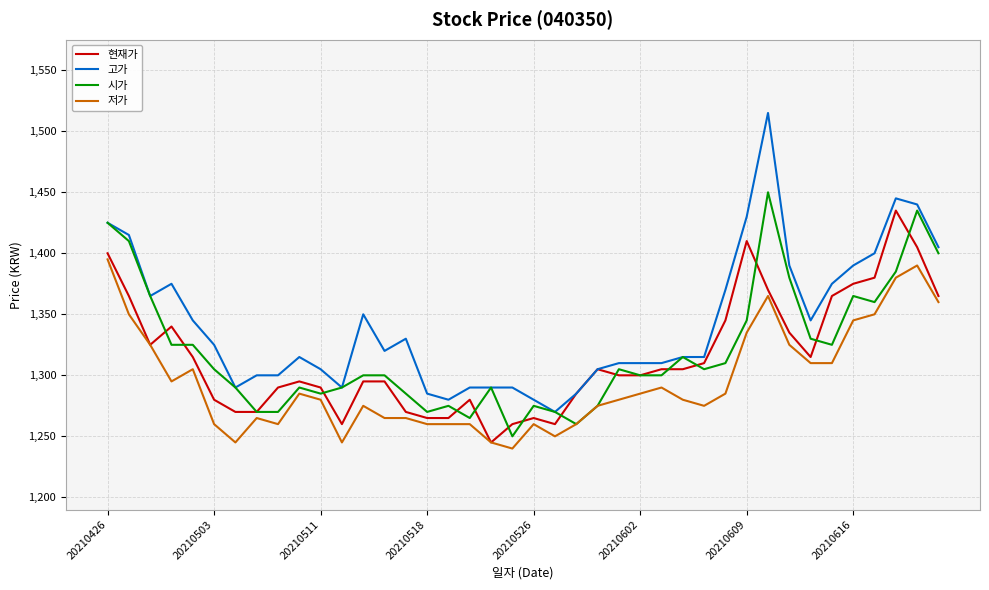

How many categories are shown in the chart?

40